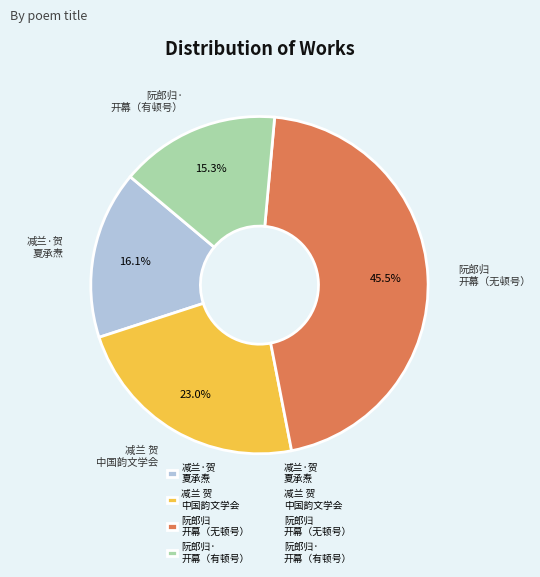

Does any single category account for the majority?

No